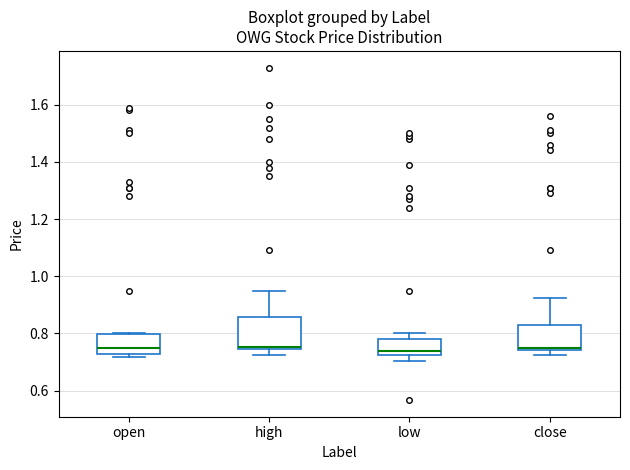

Reading left to right, read every box against the y-axis: the position of its median line, the range the box covers, and the ends of its whiskers. The values are not printed on the chart, so give them approximately, as read against the axis.

open: median 0.74, box 0.72 to 0.80, whiskers 0.72 (just below the box's lower edge) to 0.80
high: median 0.76, box 0.74 to 0.86, whiskers 0.72 to 0.96
low: median 0.74, box 0.72 to 0.78, whiskers 0.70 to 0.80
close: median 0.76, box 0.74 to 0.84, whiskers 0.72 to 0.92